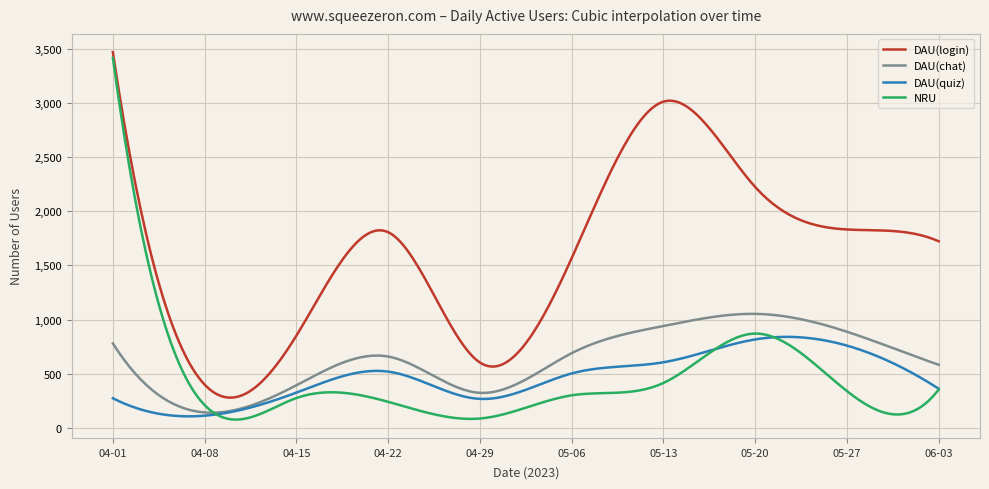

Which series has the largest total across all categories?

DAU(login)